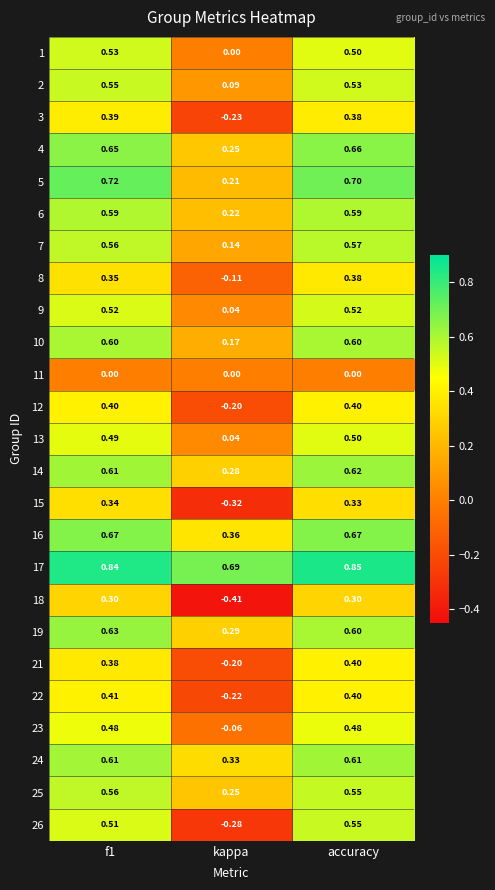

At which label is 10 closest to 0?

kappa